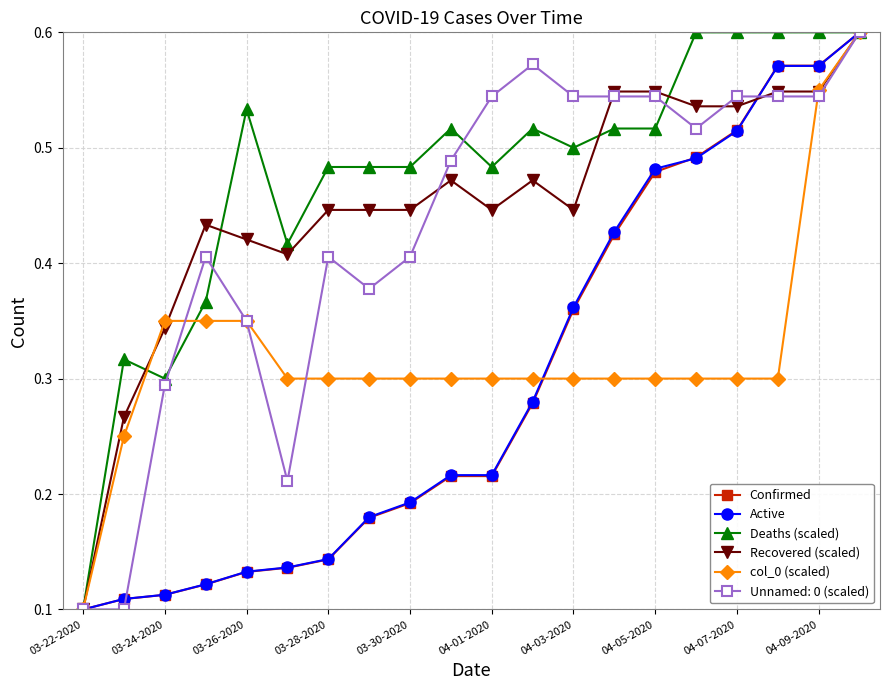

True or false: Unnamed: 0 (scaled) has more than 1 interior local peaks.

True